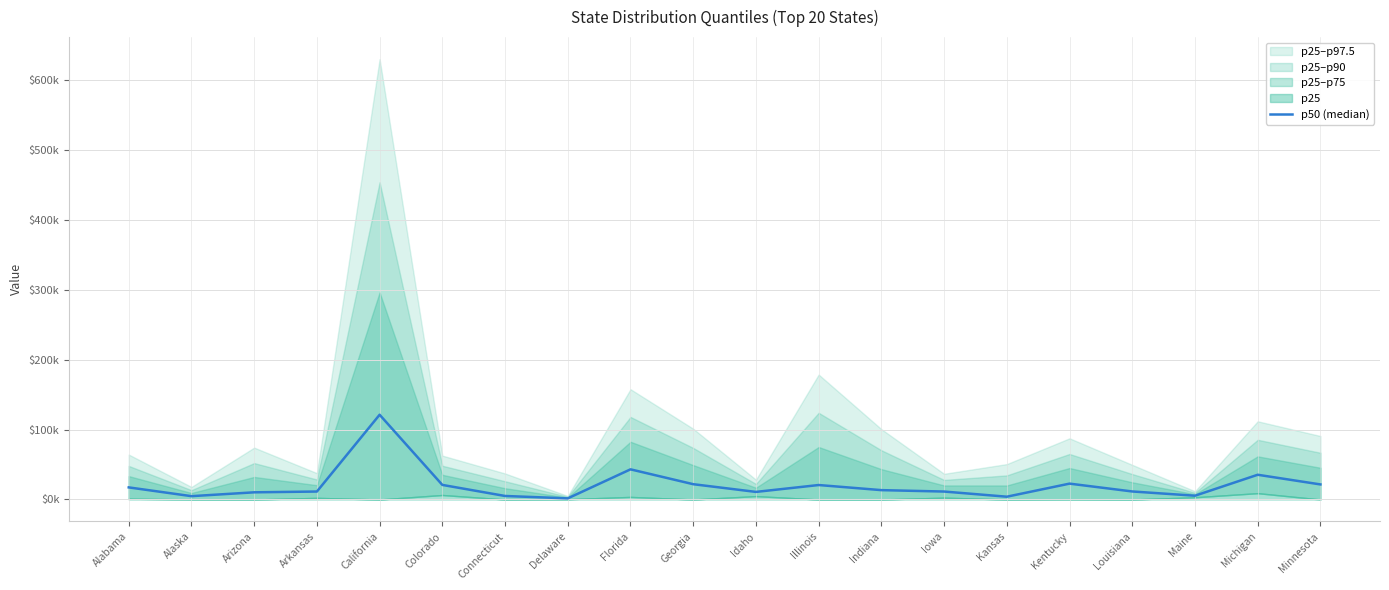

Approximately how many times larger is the value at Delaware compared to Alaska?

0.3